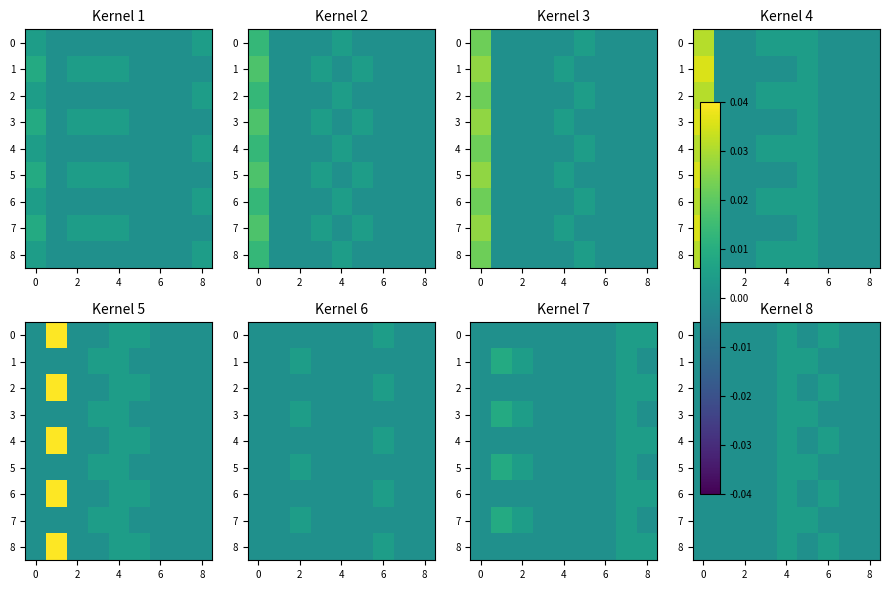

The value of 2 at 2 is 0.0. True or false?

True